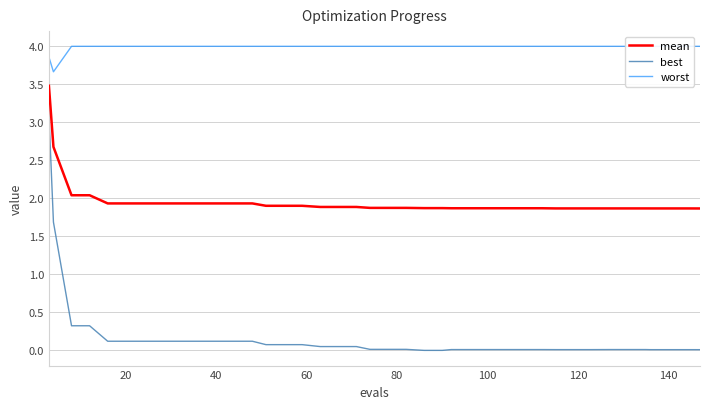

Rank the series by their maximum value, from highest to lowest.

worst, mean, best